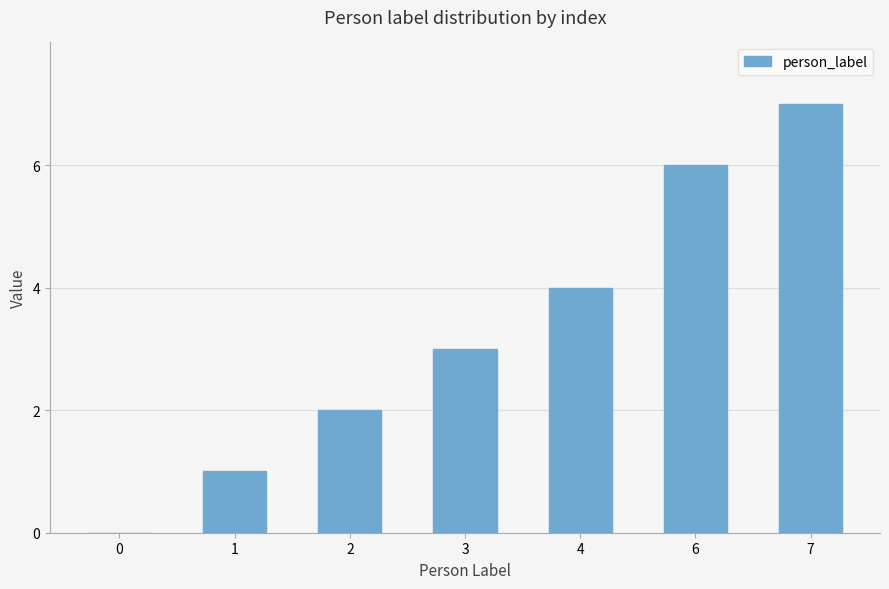

Which label corresponds to the largest value in the chart?

7